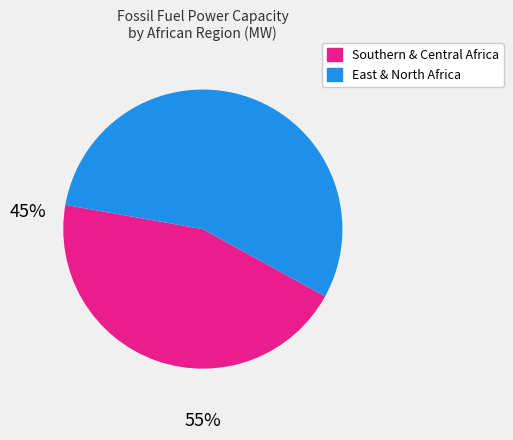

How many slices are in this pie chart?

2